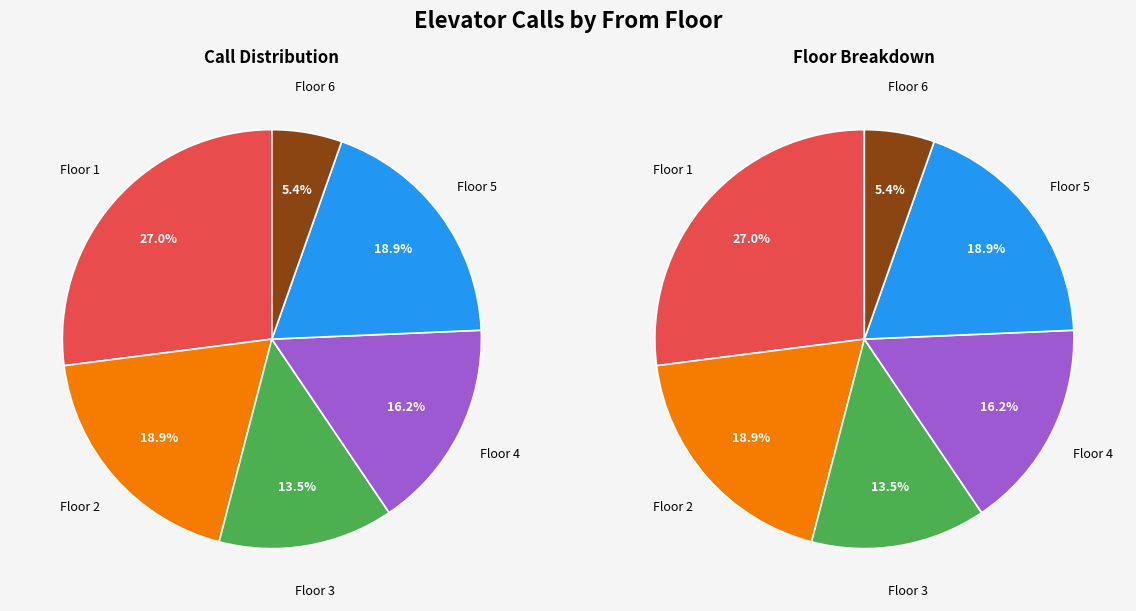

Count the number of slices in the pie.

6